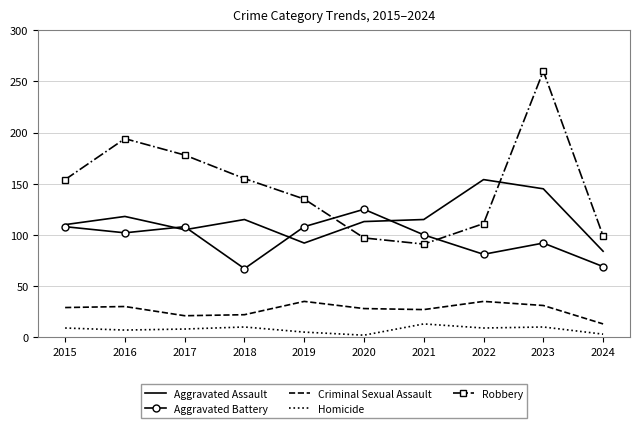

Rank the series by their maximum value, from lowest to highest.

Homicide, Criminal Sexual Assault, Aggravated Battery, Aggravated Assault, Robbery